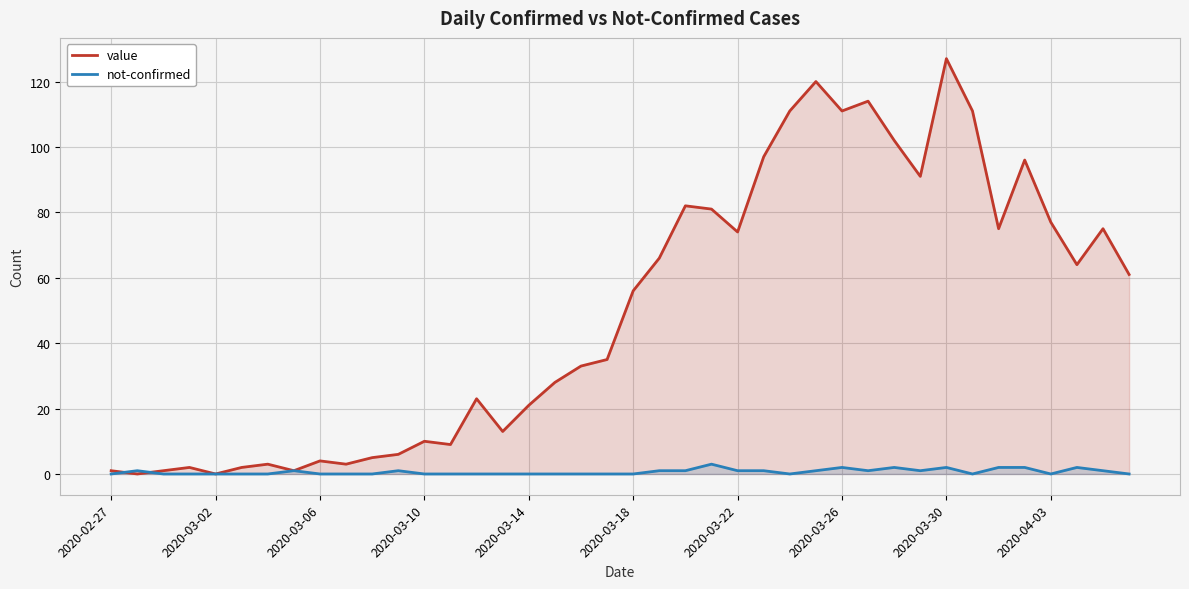

Which series has the widest spread of values?

value